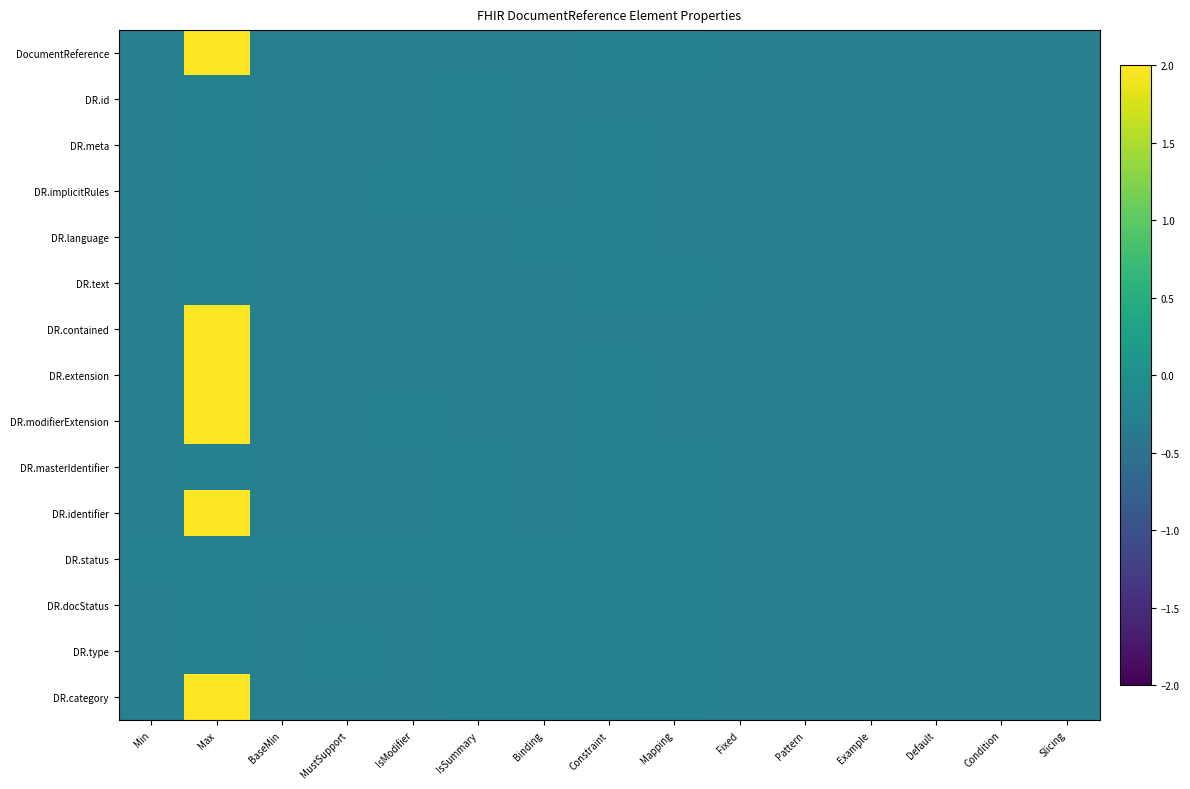

Between Default and Slicing, which series saw the biggest shift?

DocumentReference